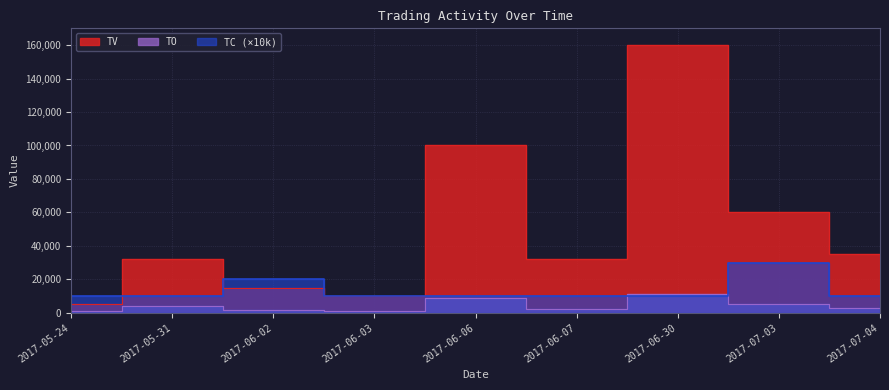

What is the label of the 7th point from the right?

2017-06-02